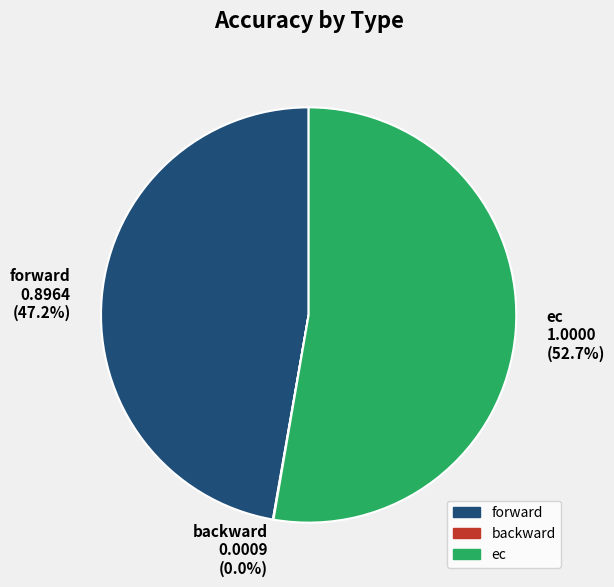

The ec slice represents 46% of the pie. True or false?

False